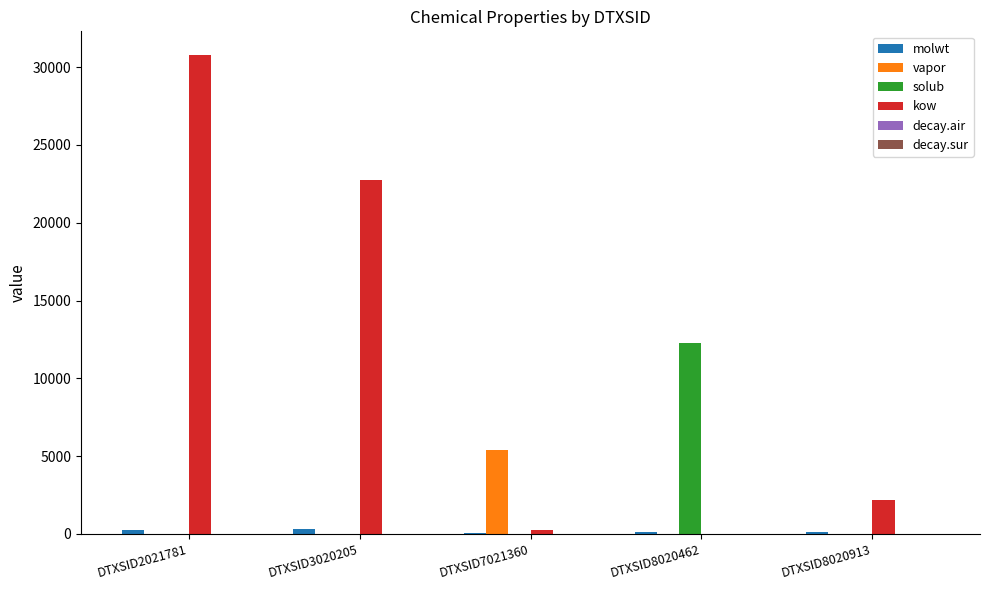

True or false: vapor has a value of 2649.4 at DTXSID7021360.

False